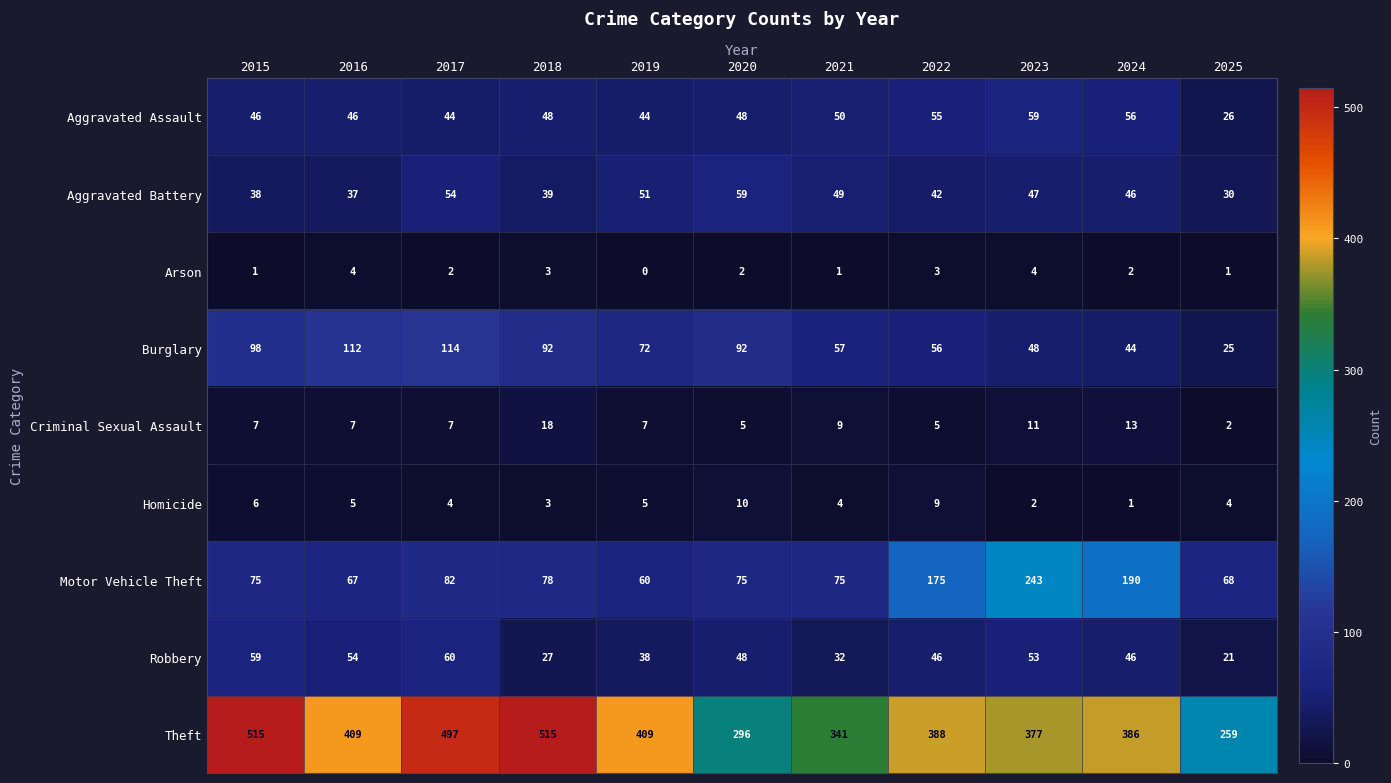

The Arson series shows 4 at 2016. True or false?

True